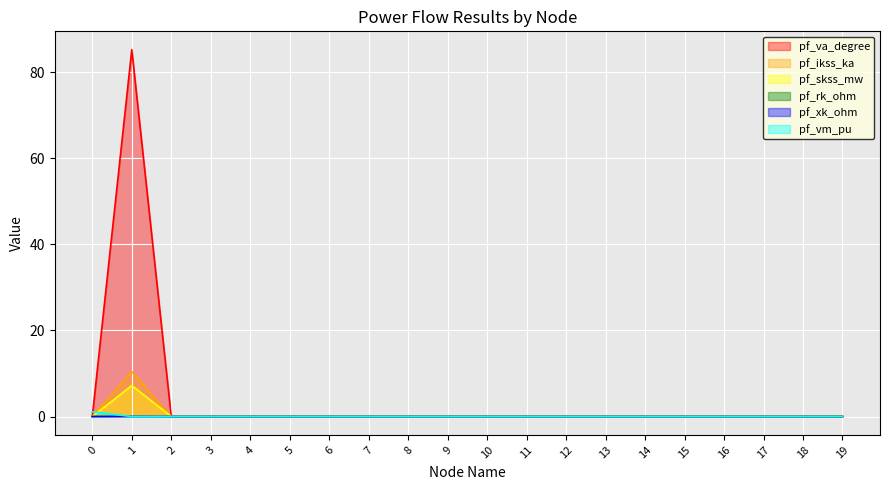

How many pf_xk_ohm values are between 0 and 1?

20